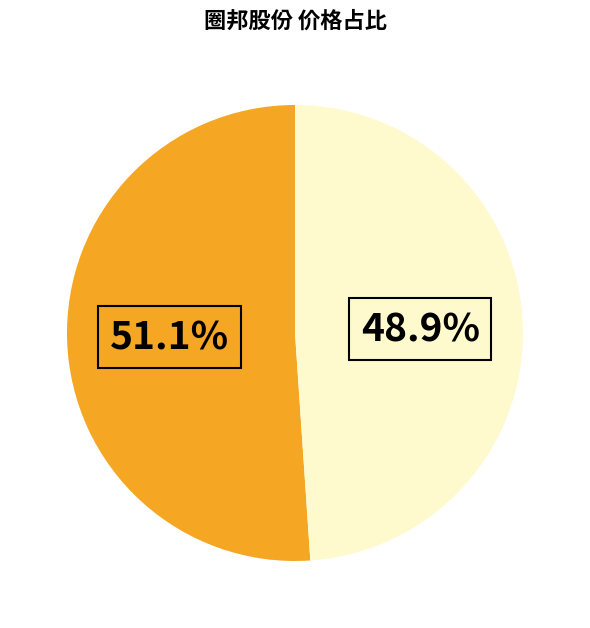

Does any single category account for the majority?

Yes